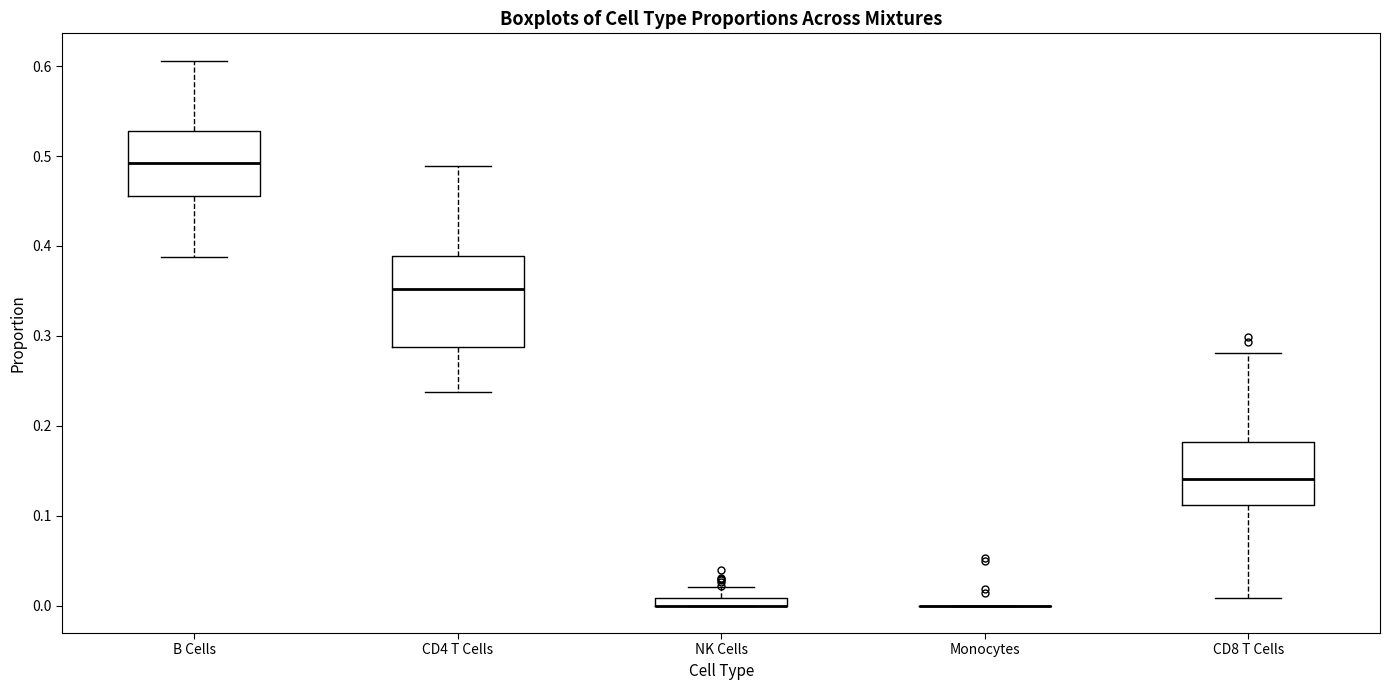

Comparing the boxes themselves (not the whiskers), which one is the tallest?

CD4 T Cells